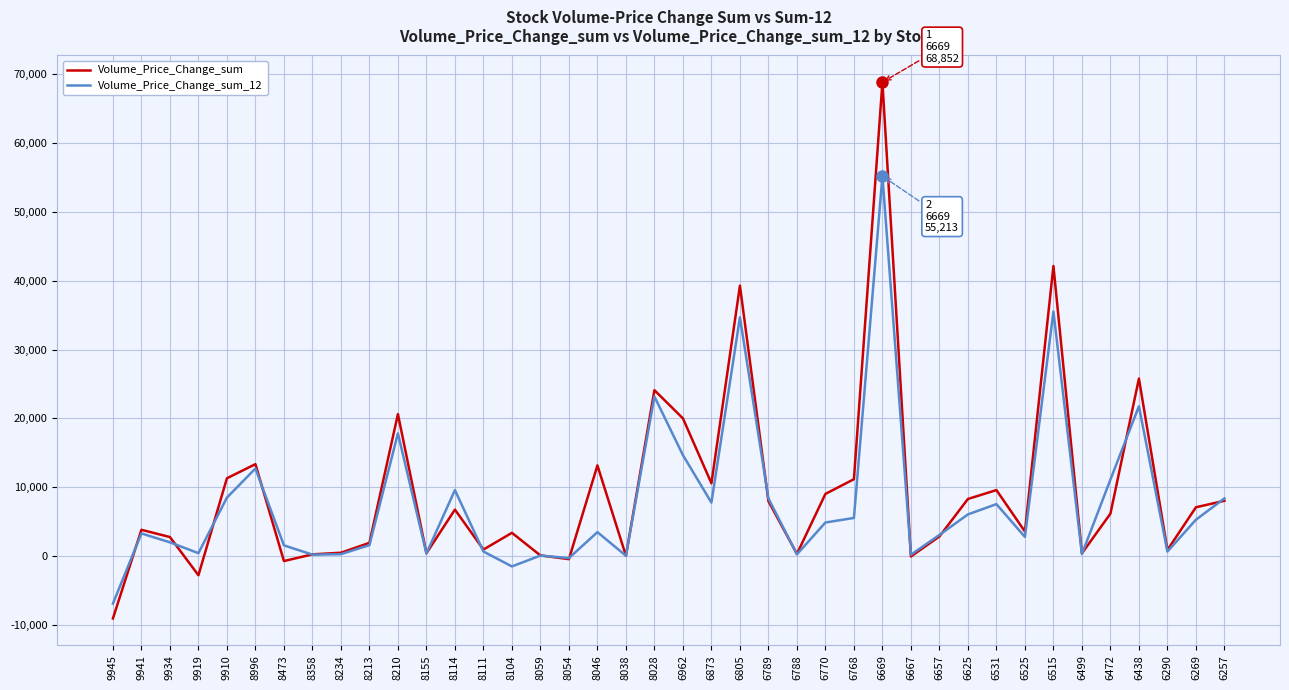

What is the sum of the Volume_Price_Change_sum values at 9910 and 6257?

19326.4